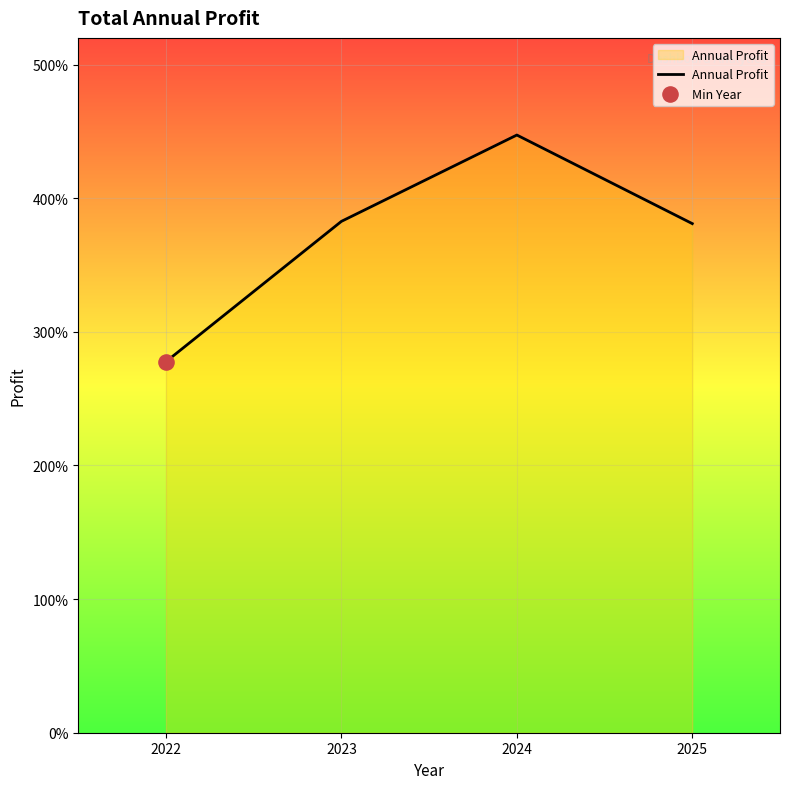

Does the chart have visible grid lines?

Yes